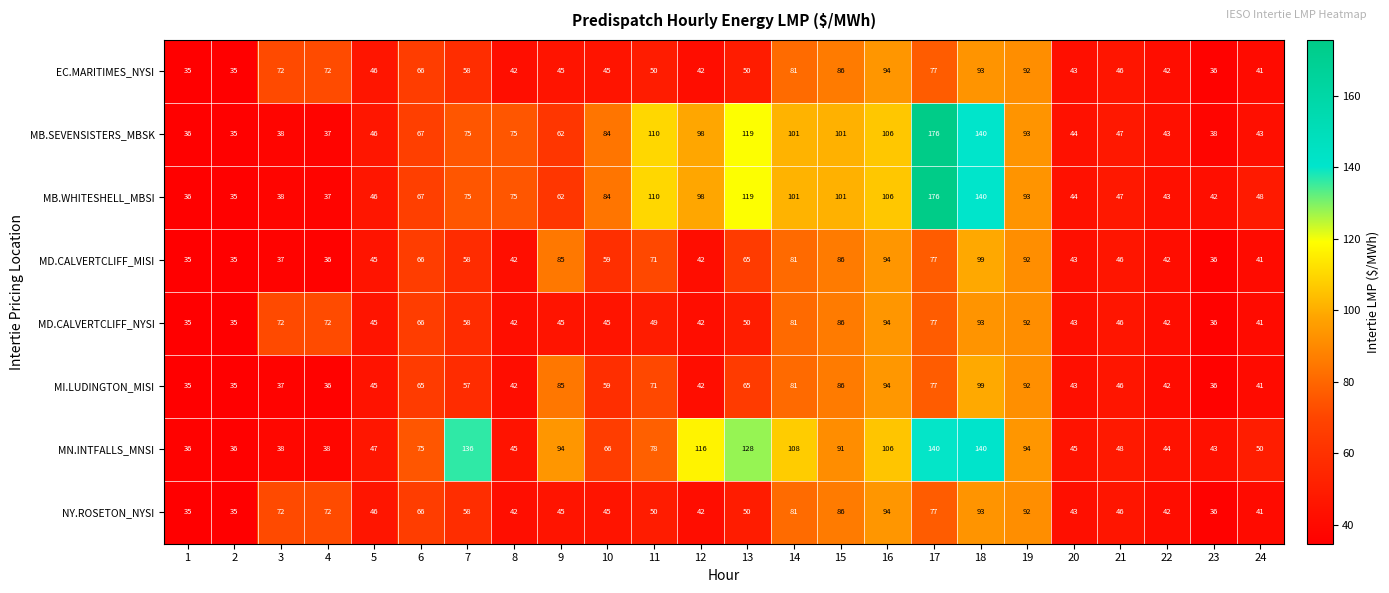

Is the value of MB.WHITESHELL_MBSI at 16 greater than the value of MB.SEVENSISTERS_MBSK at 9?

Yes